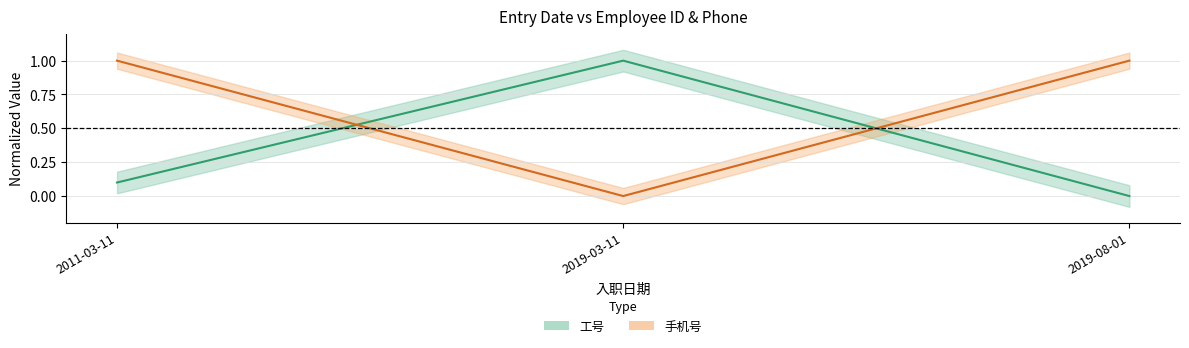

What is the difference between the highest and lowest values at 2011-03-11?

0.9